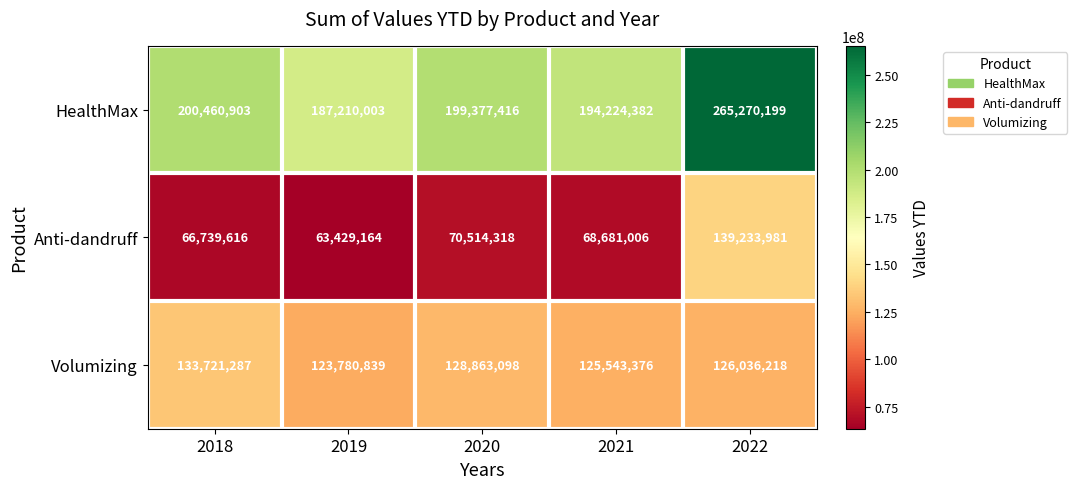

What is the spread (max minus min) of values at 2020?

128863098